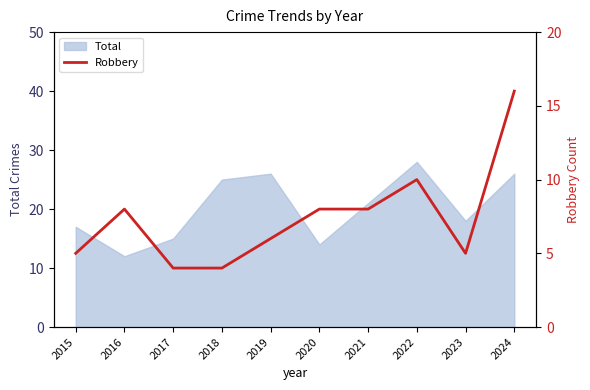

How many points are higher than both their immediate neighbors (excluding endpoints)?

2